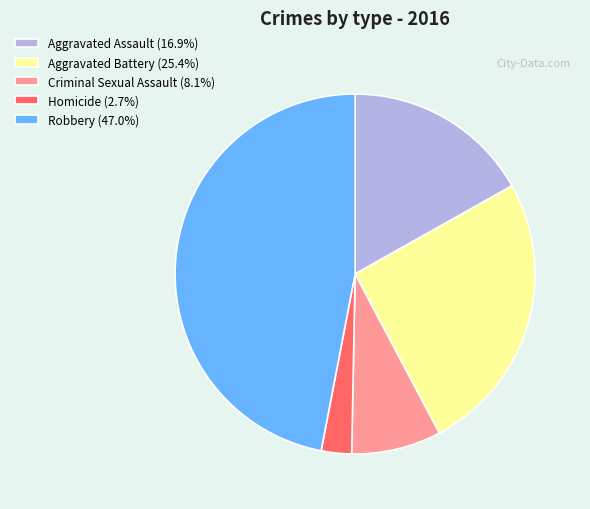

Does any single category account for the majority?

No